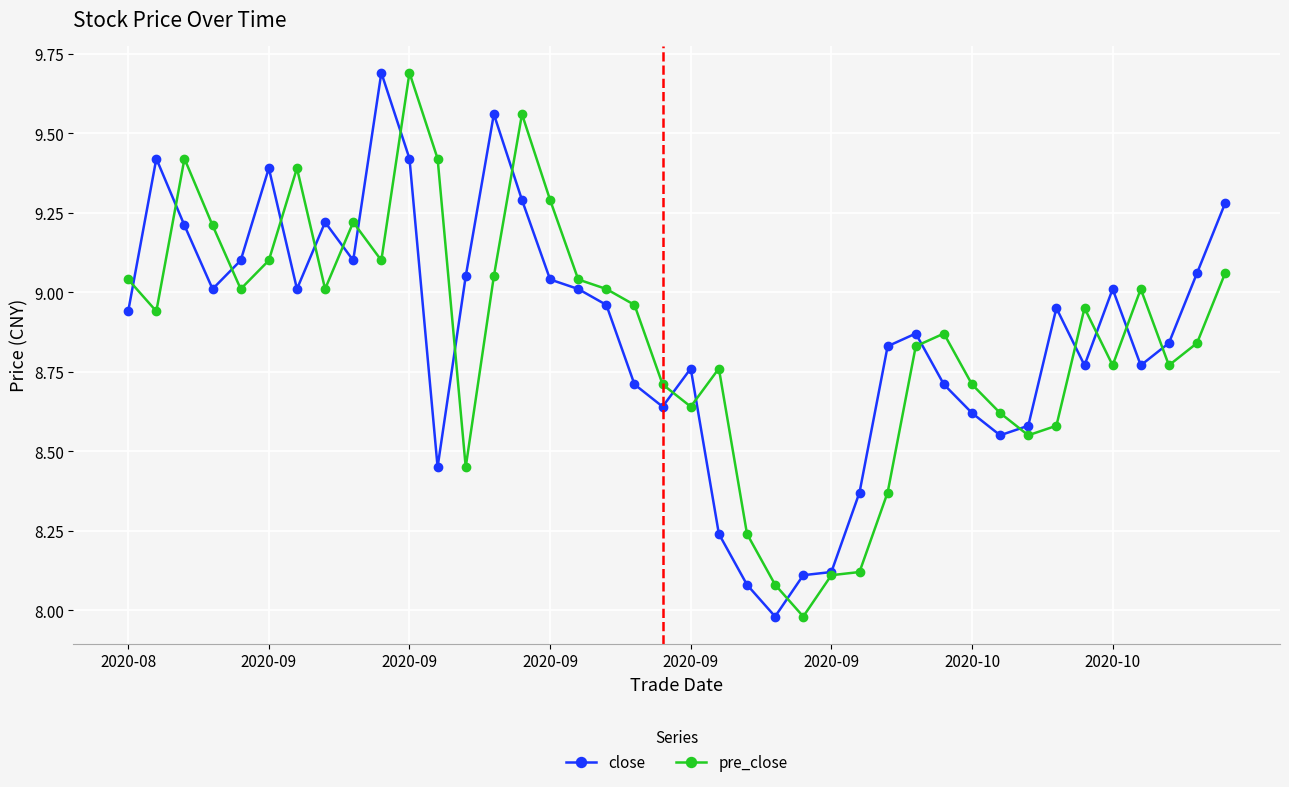

What is the difference between the maximum and minimum values in the pre_close series?

1.7